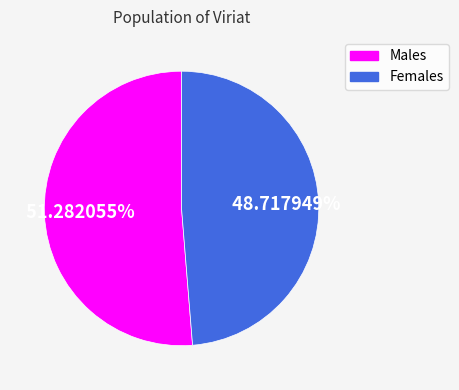

Is there any slice that represents more than half of the pie?

Yes